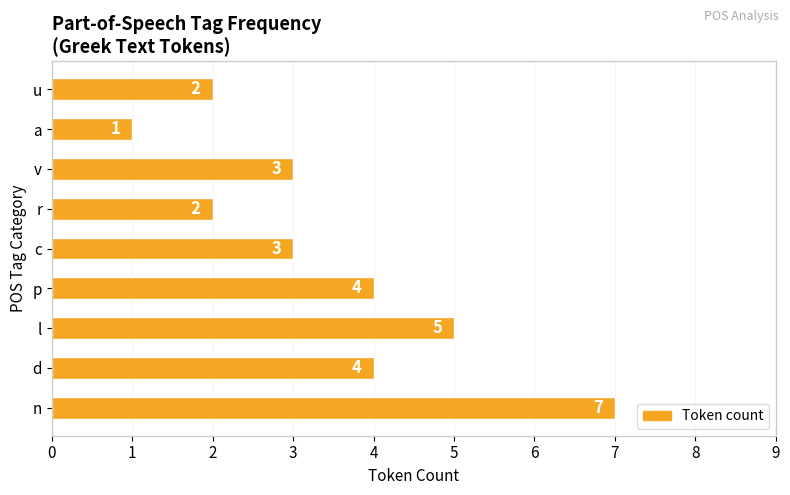

How many series are shown in this chart?

1